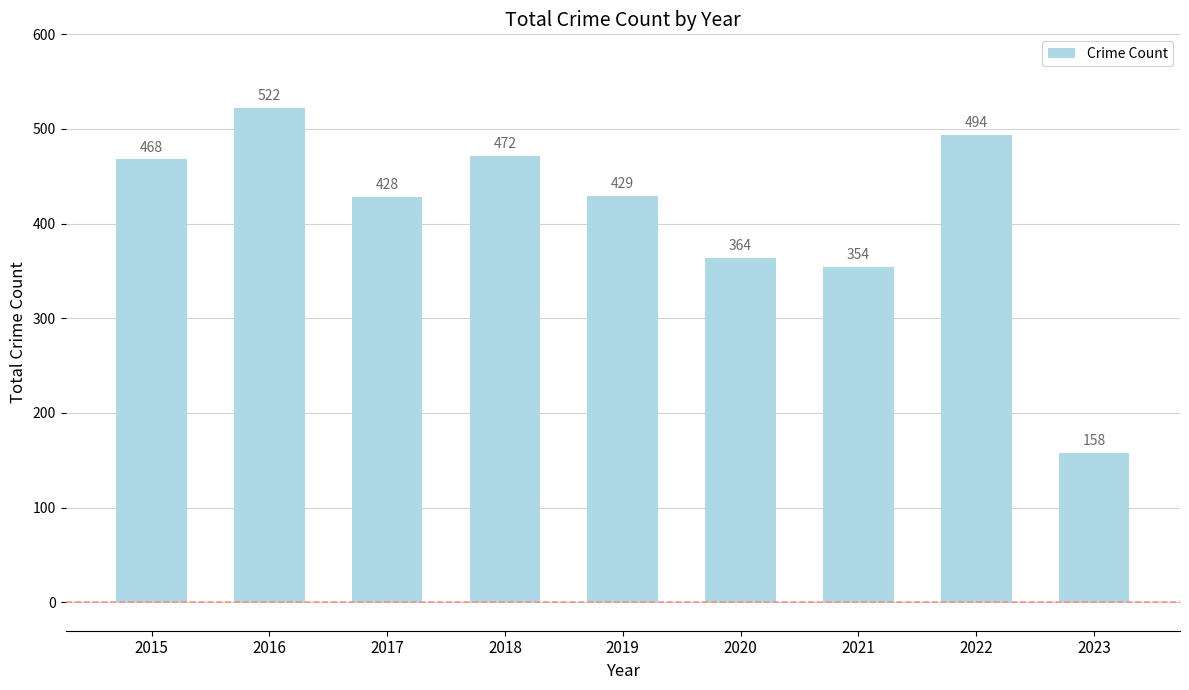

At which category does the chart reach its peak across all series?

2016